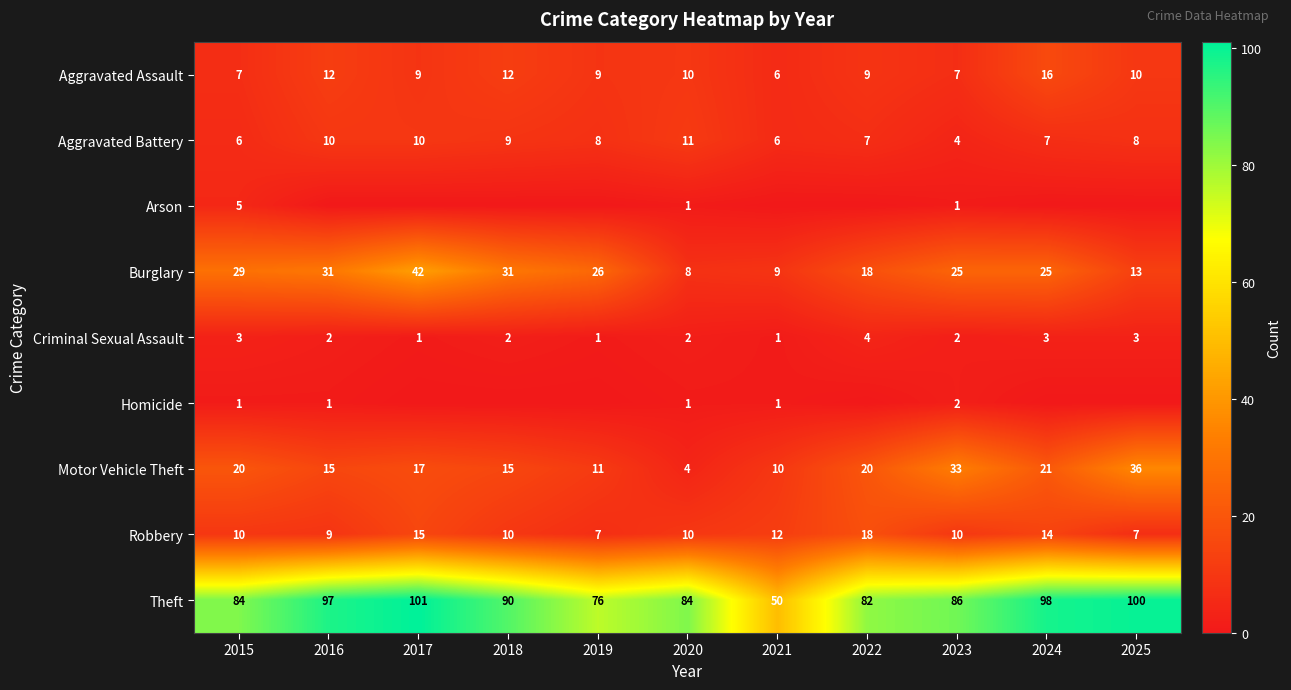

What is the total value across all series at 2020?

131